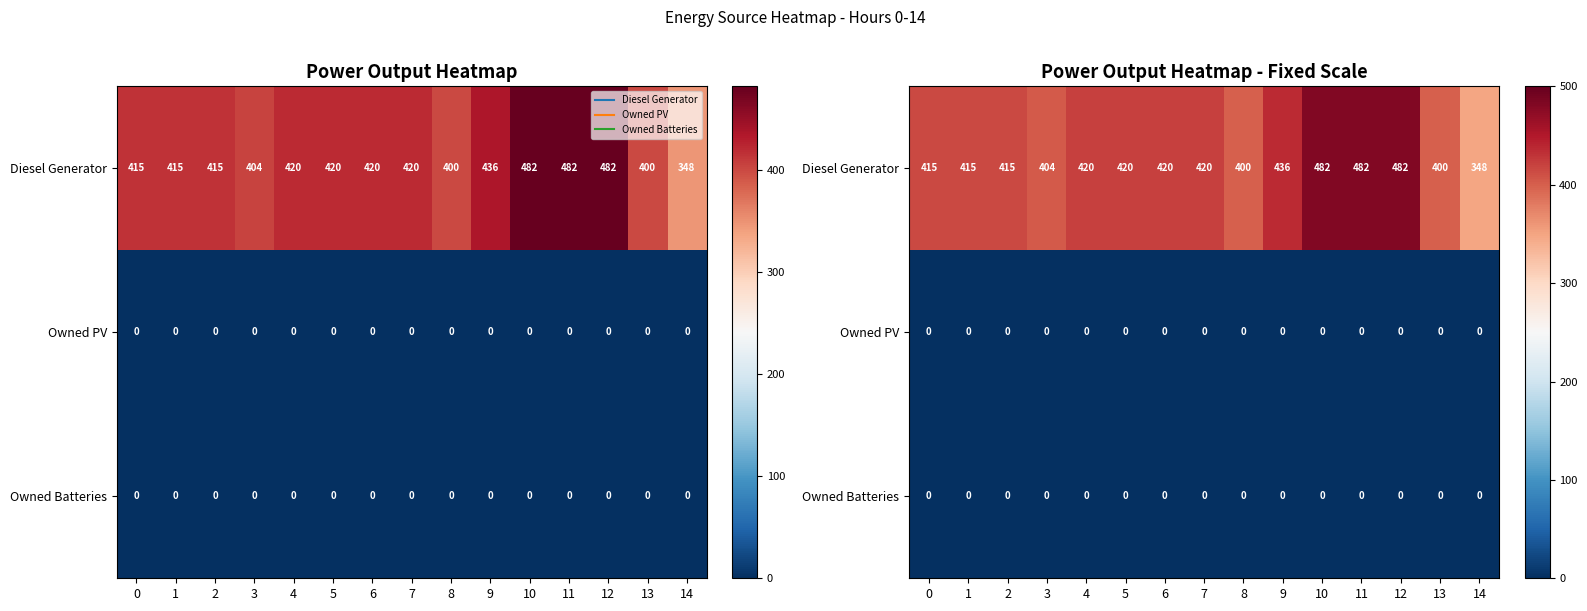

Rank the series at 7 from lowest to highest value.

Owned PV, Owned Batteries, Diesel Generator